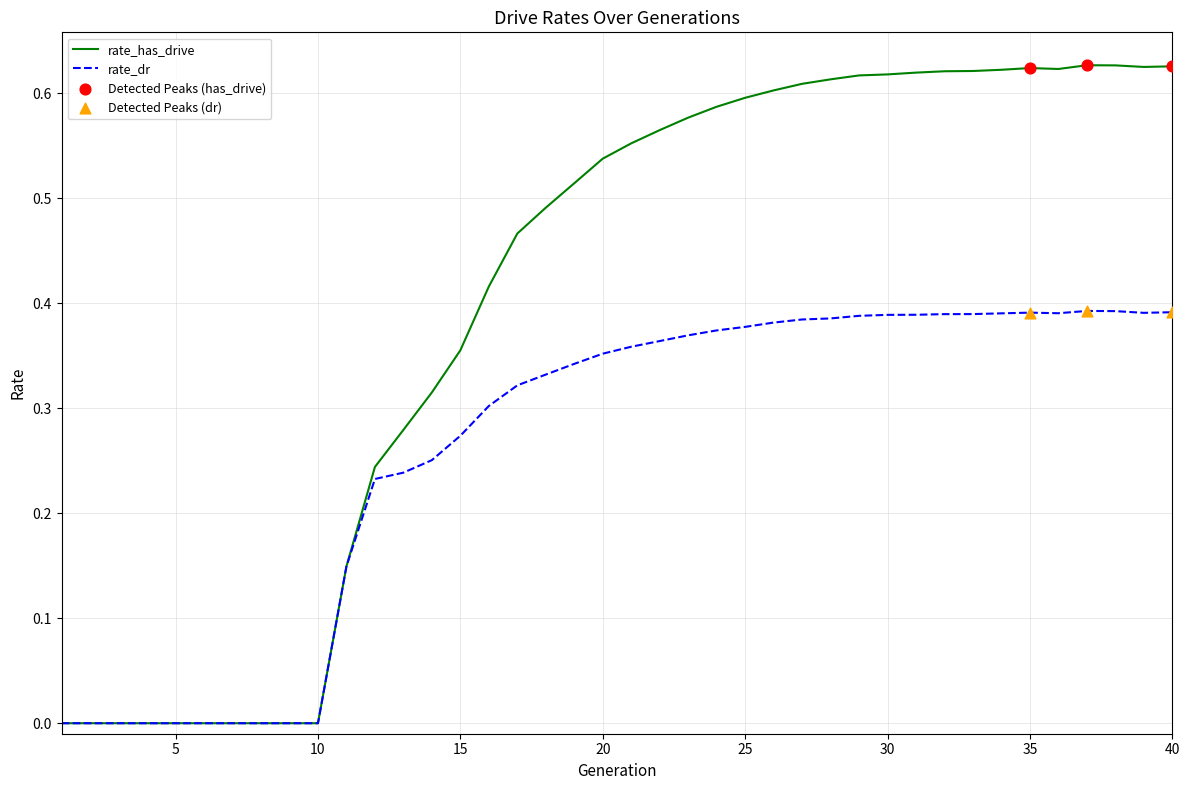

Which series has the largest total across all categories?

rate_has_drive